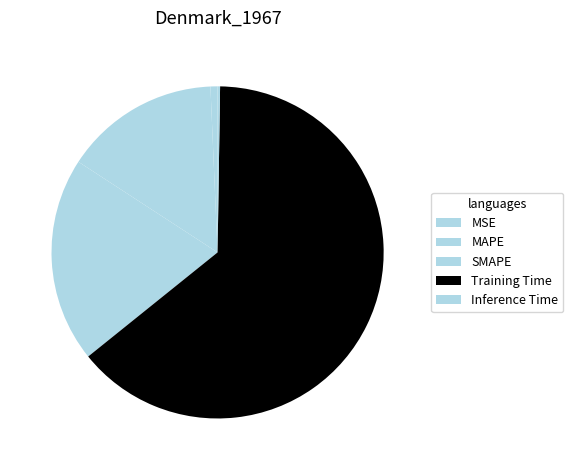

To the nearest percent, what is the difference between the largest and smallest slice percentages?

64%